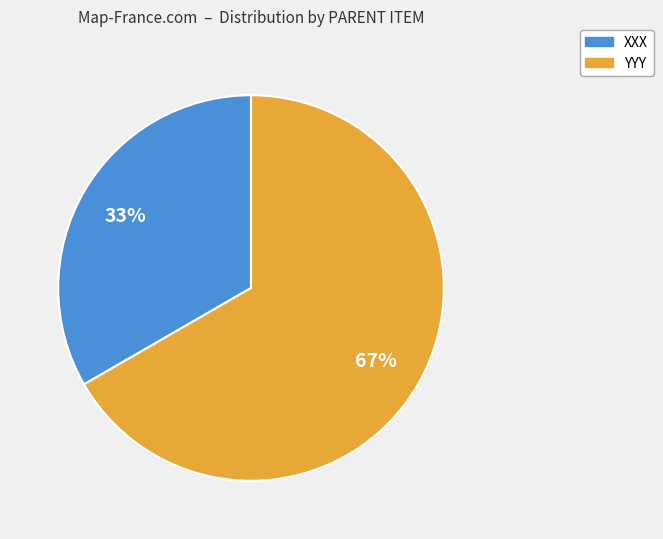

How many slices are in this pie chart?

2